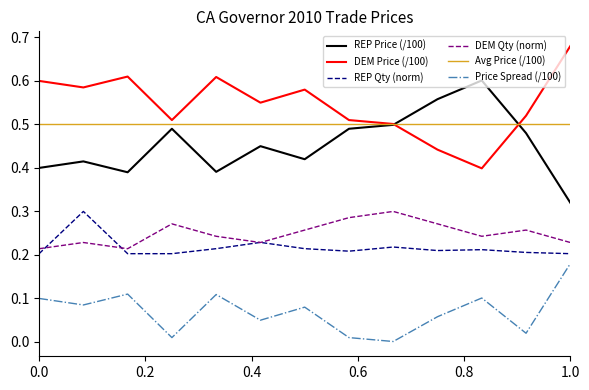

Count the REP Price (/100) values in the range 0 to 1.

13